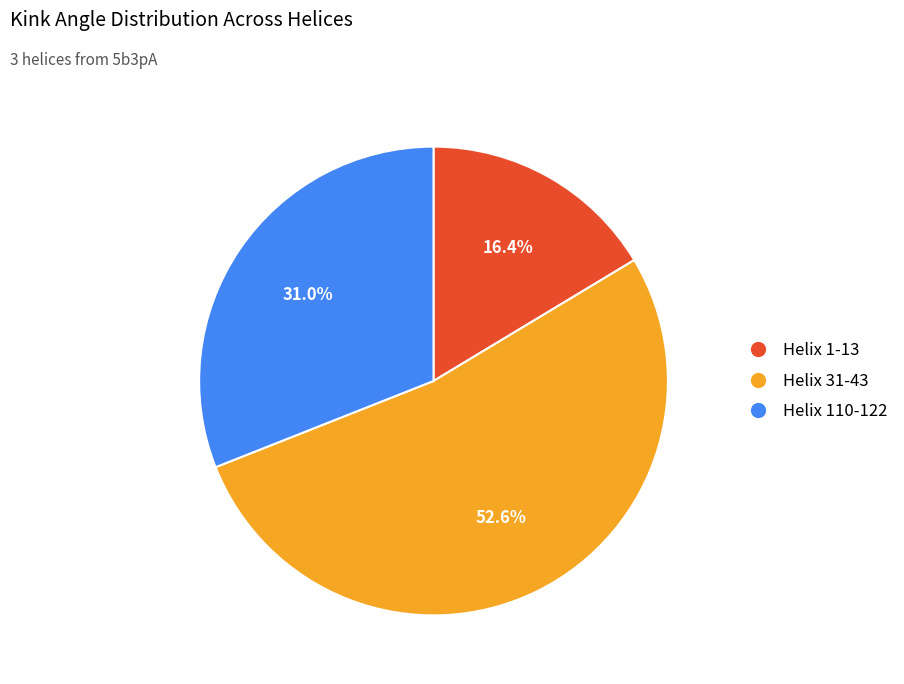

How many segments does this pie chart have?

3